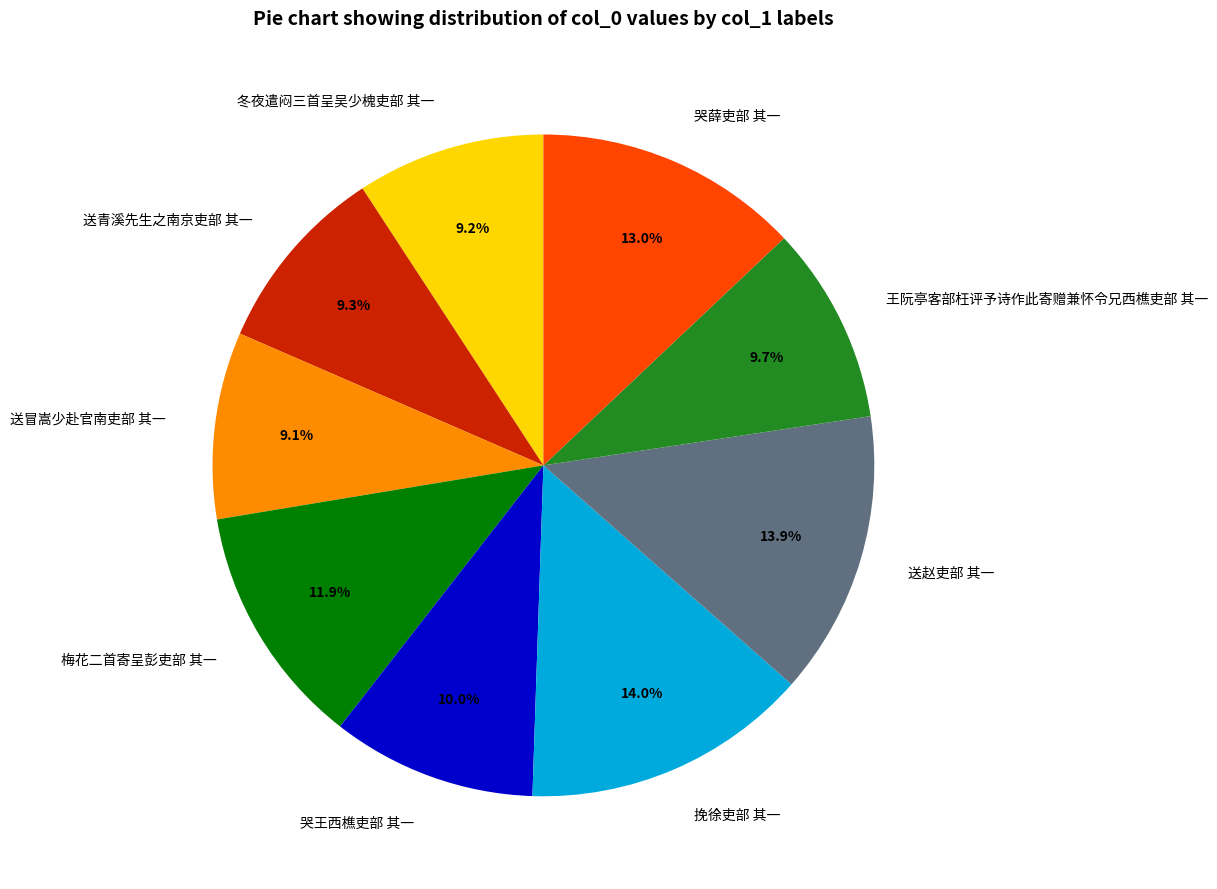

Does any single category account for the majority?

No